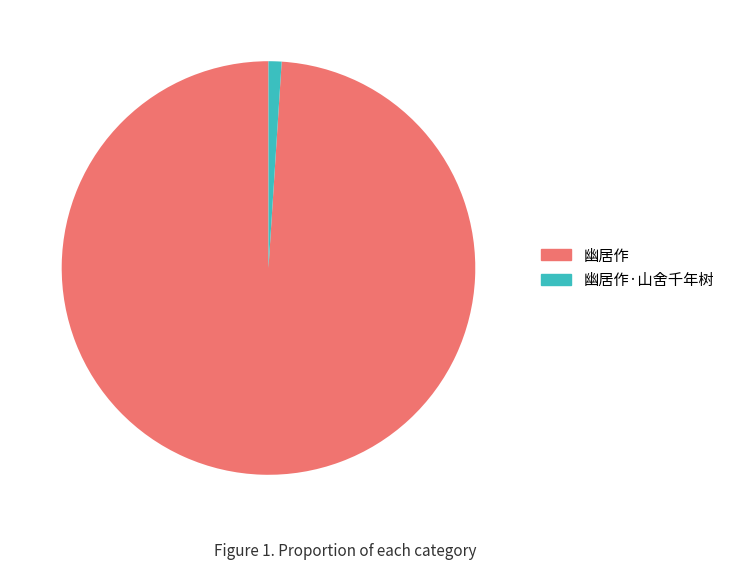

Combined, do 幽居作 and 幽居作·山舍千年树 account for over 50%?

Yes